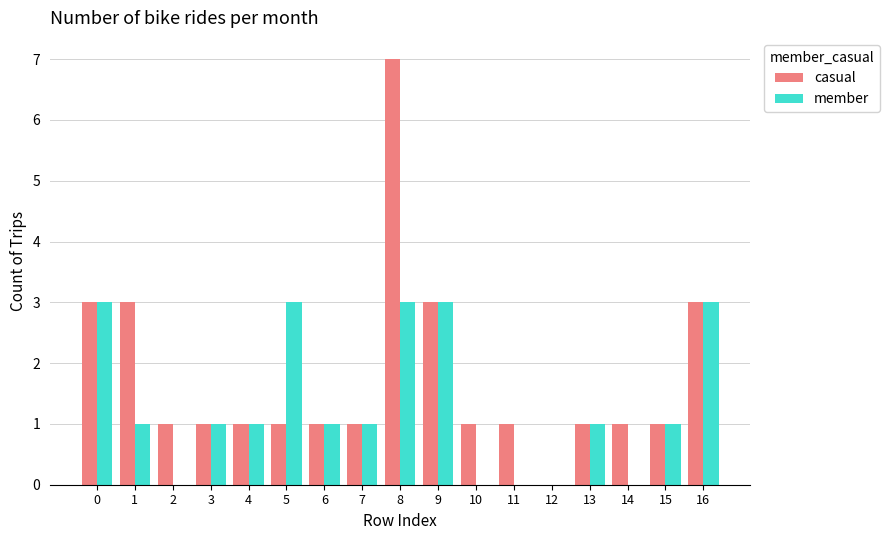

Is the value of member at 0 greater than the value of casual at 8?

No